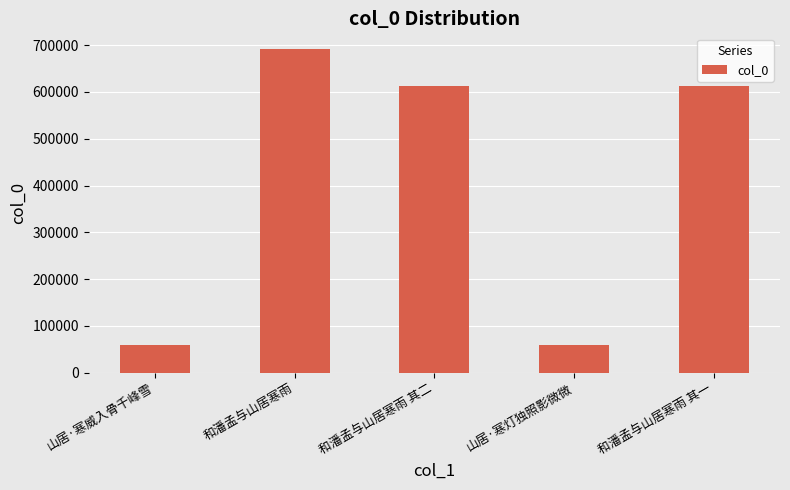

Which has a higher value, 山居·寒威入骨千峰雪 or 和潘孟与山居寒雨?

和潘孟与山居寒雨